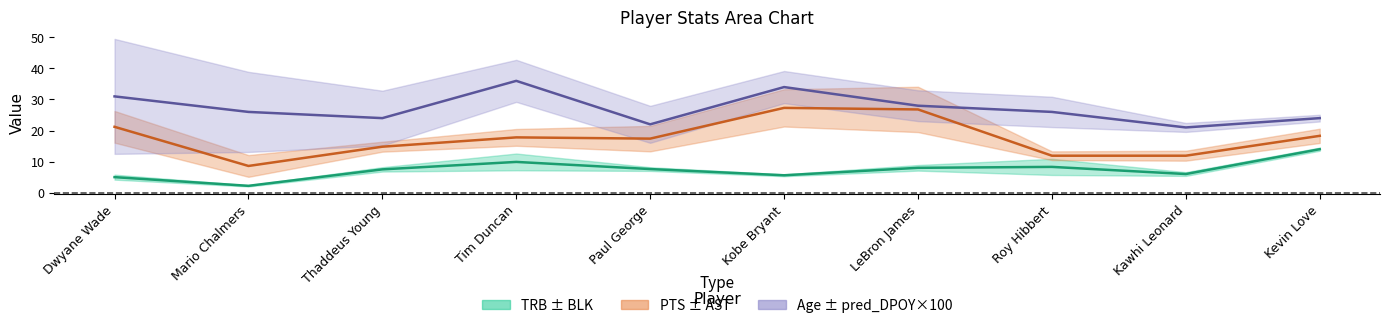

At which label is Age closest to 28?

LeBron James